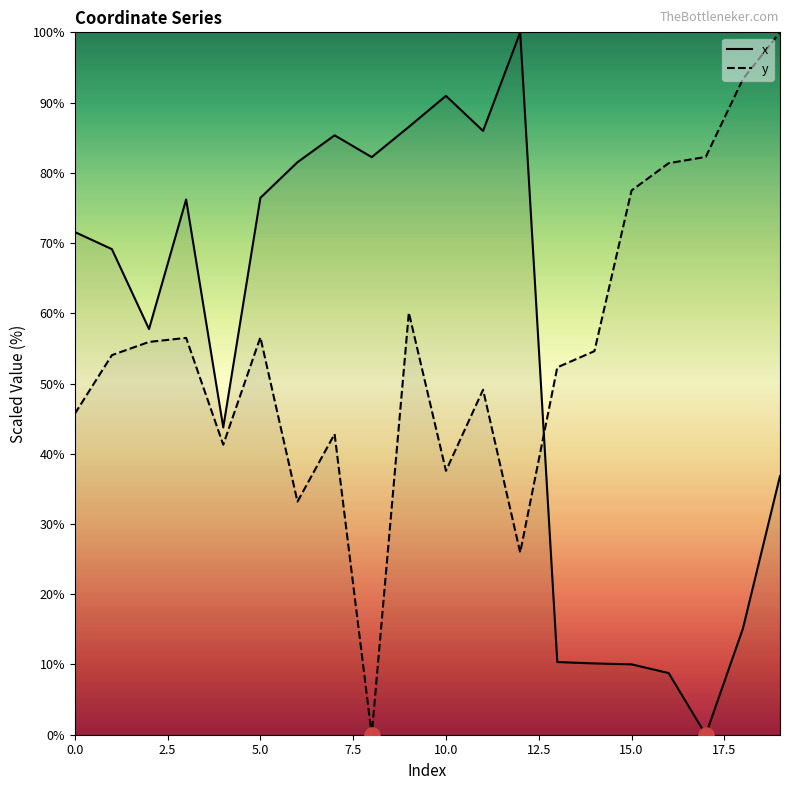

What is the total value across all series at 16?

90.1